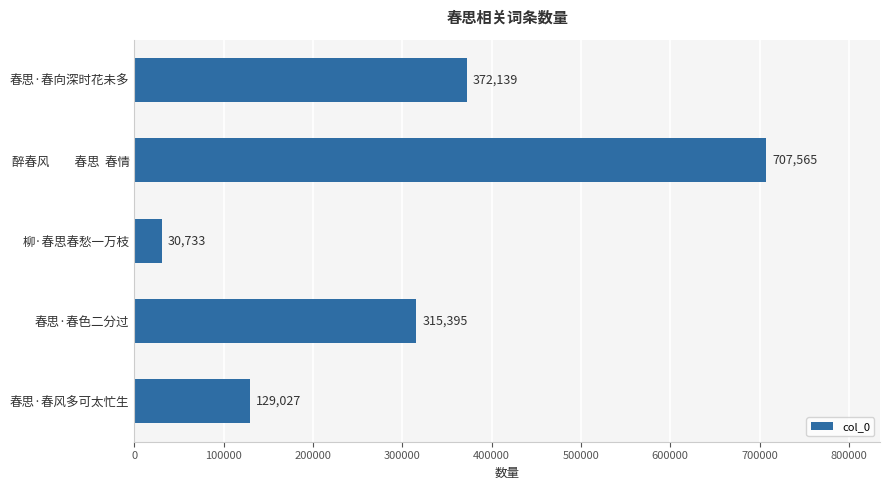

Rank the categories by value from lowest to highest.

柳·春思春愁一万枝, 春思·春风多可太忙生, 春思·春色二分过, 春思·春向深时花未多, 醉春风　　春思  春情